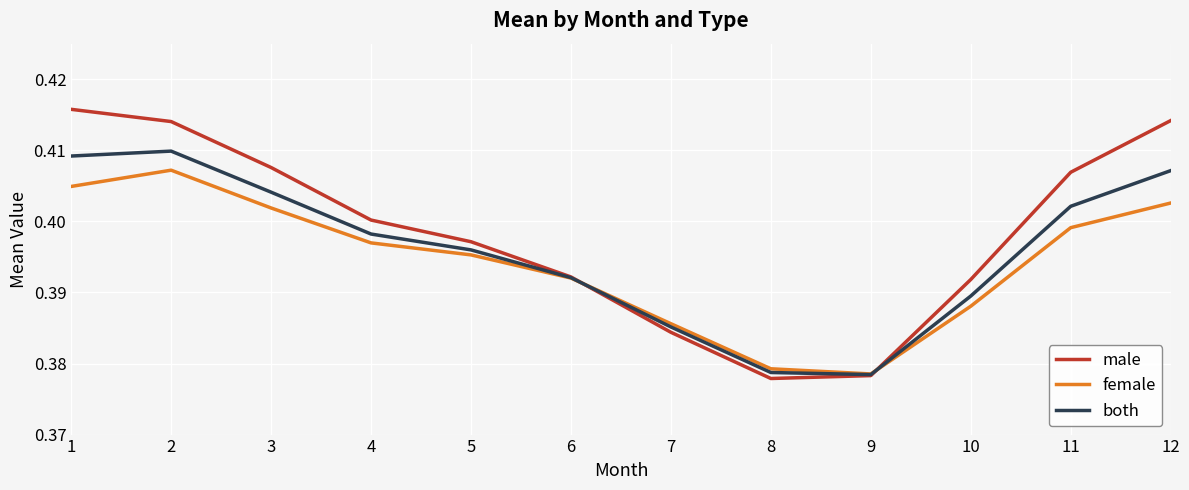

Is it true that both equals 0.2 at 2?

False